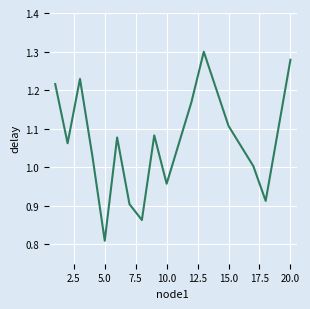

What is the difference between the maximum and minimum values?

0.5